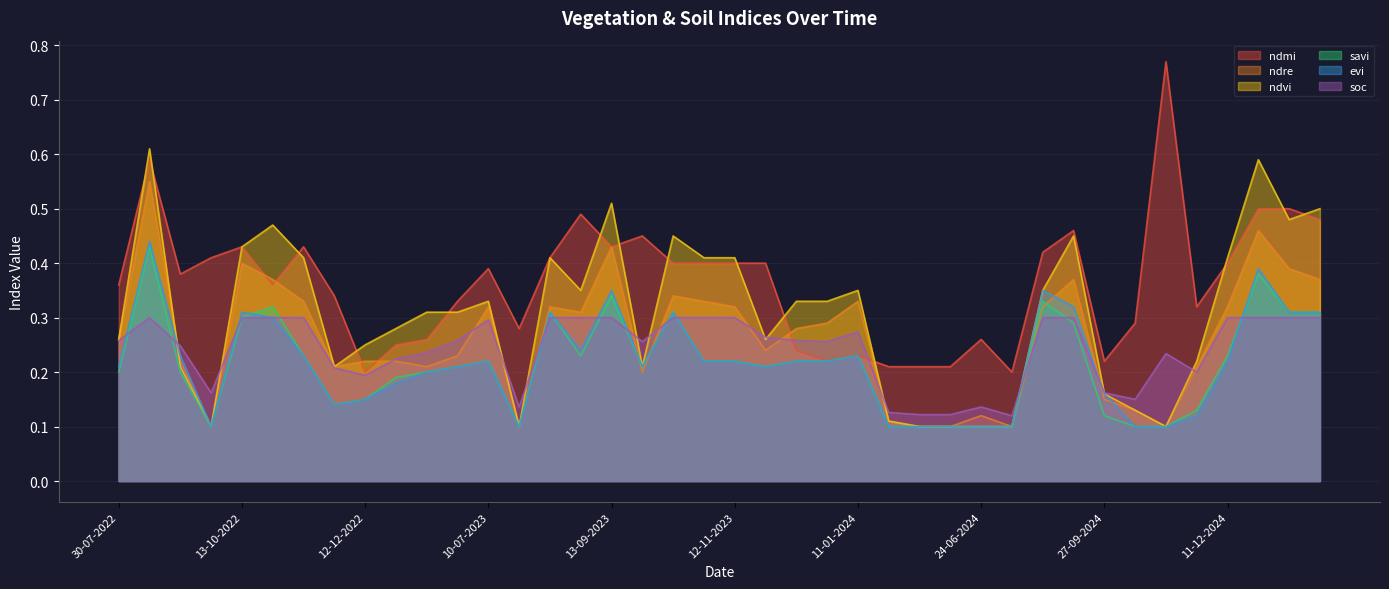

How many times do soc and ndvi cross each other?

12